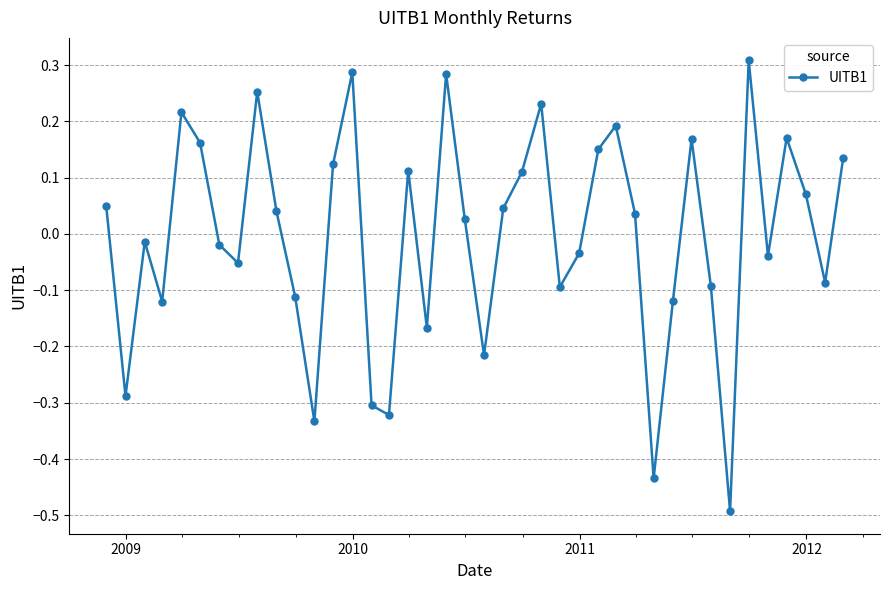

True or false: there are more than 0 points higher than both neighbors.

True